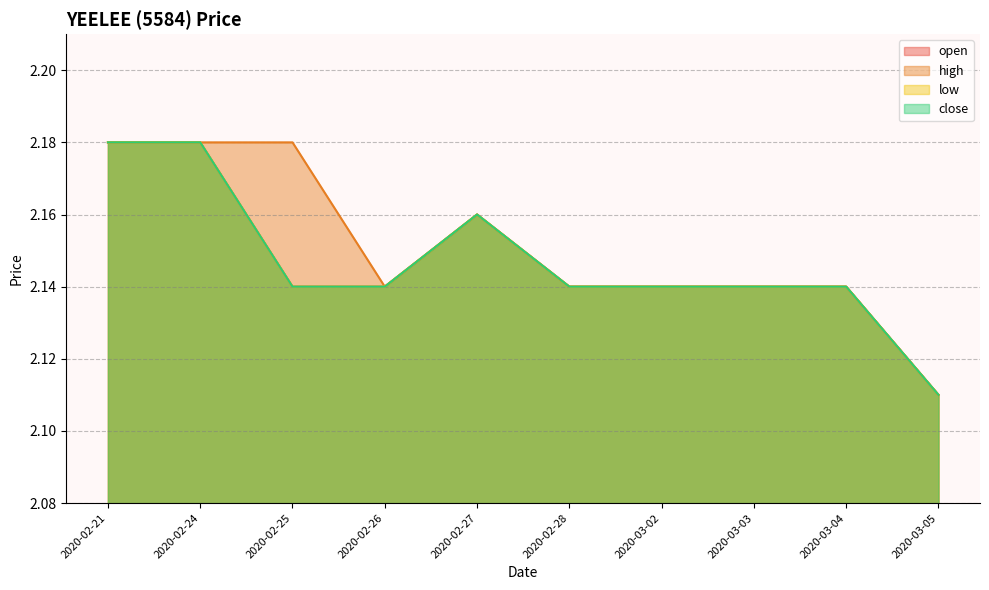

What is the approximate value of close at 2020-02-27?

2.2